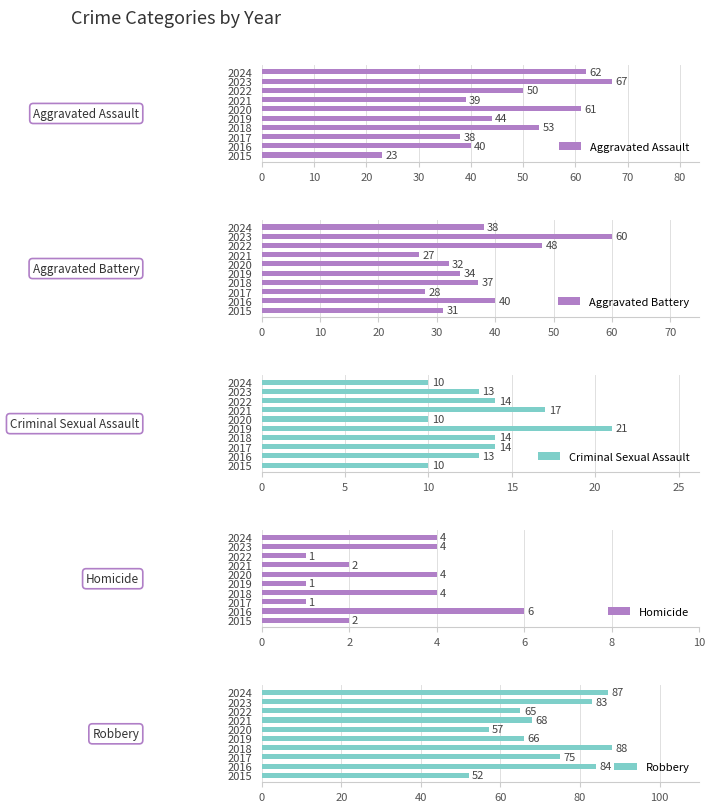

The value of Aggravated Assault at 2022 is 67. True or false?

False